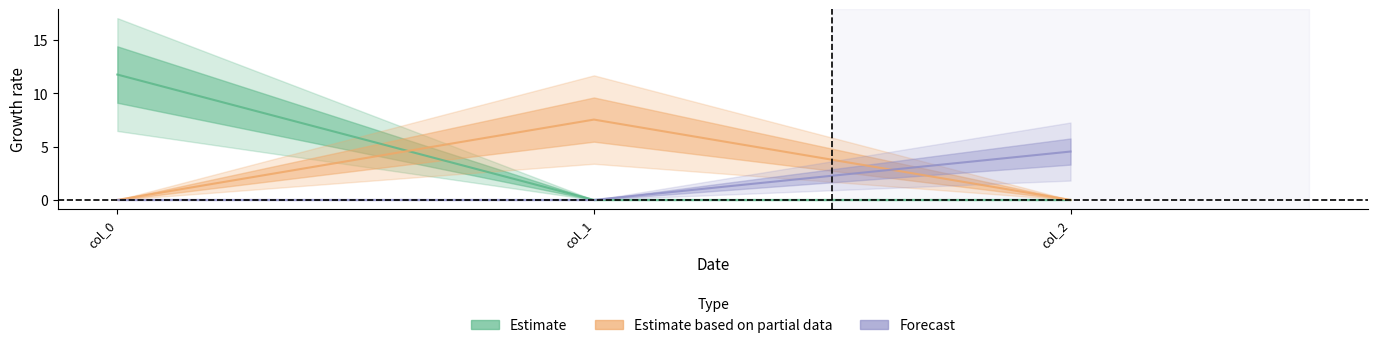

What is the total value across all series at col_0?

11.7